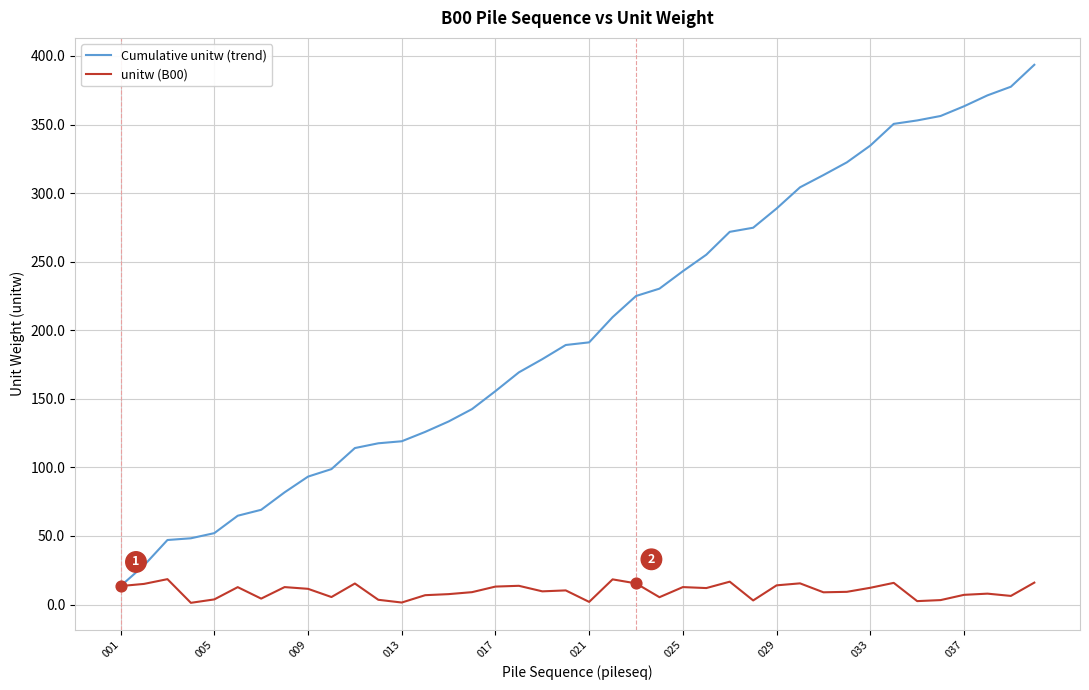

Which series has the largest total across all categories?

Cumulative unitw (trend)